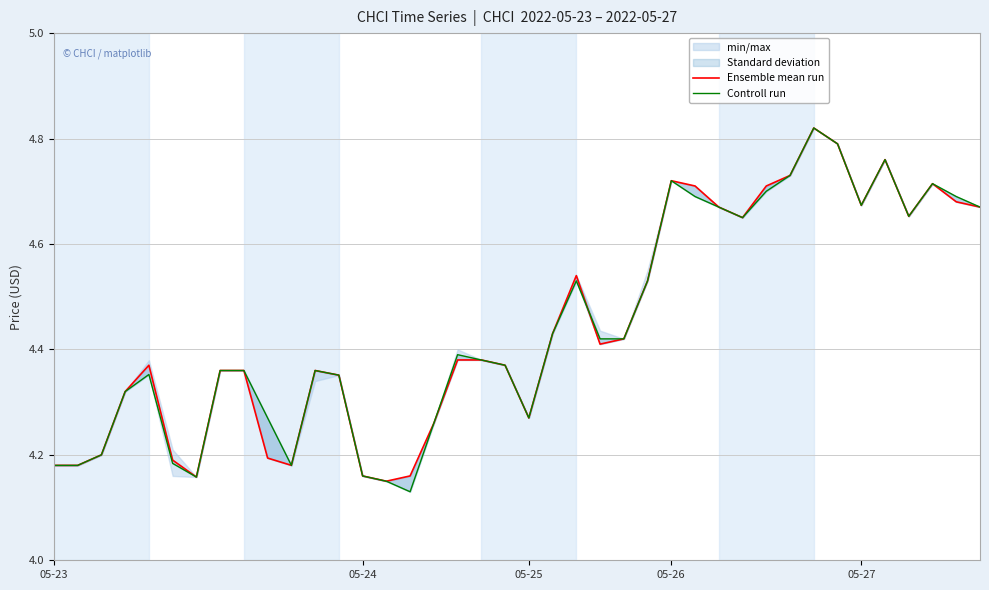

The Ensemble mean run series shows 4.7 at 30. True or false?

True